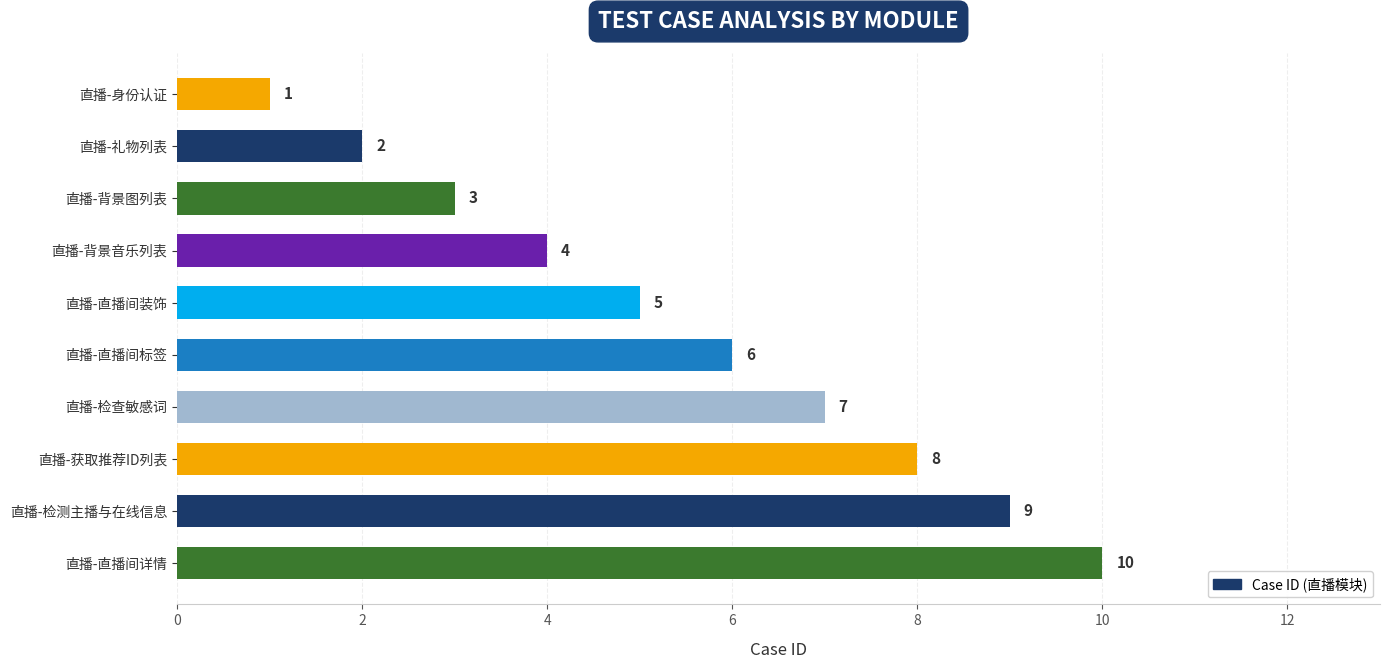

What value does the data have at 直播-直播间详情?

10